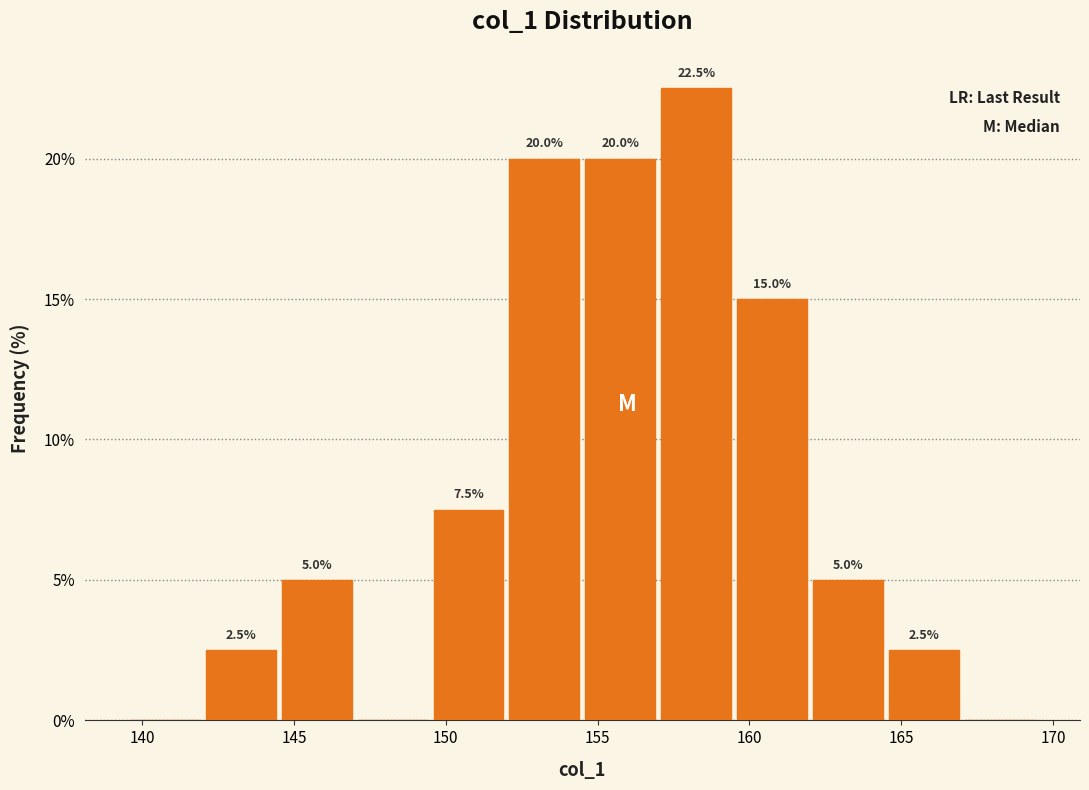

Which range on the x-axis has the tallest bar?

157.0 to 159.5